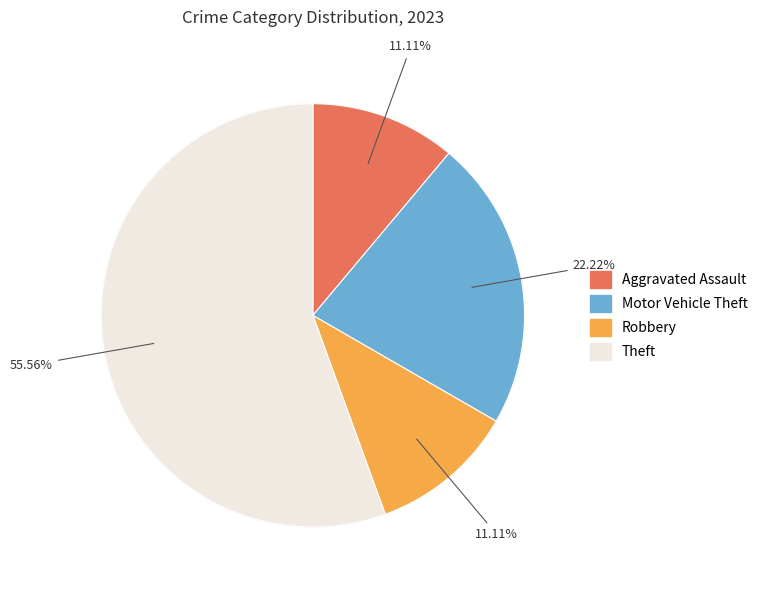

Which has a higher value, Theft or Motor Vehicle Theft?

Theft